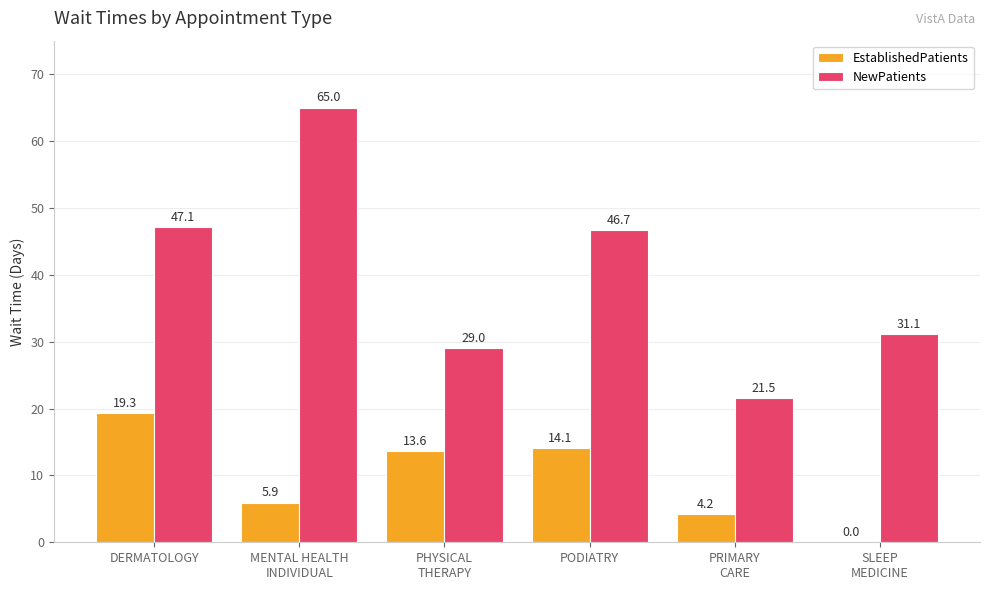

Where does the NewPatients series first go above 46?

DERMATOLOGY